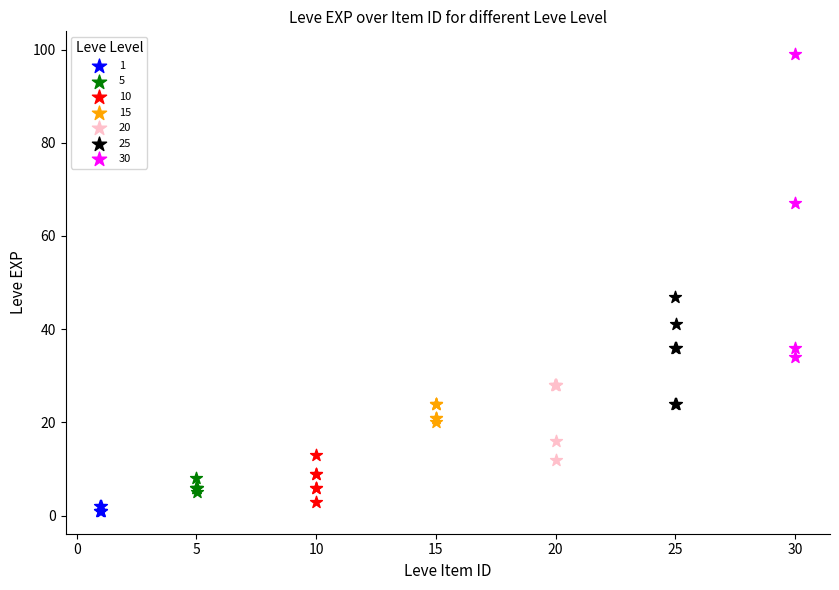

Which series reaches the maximum Y coordinate?

30